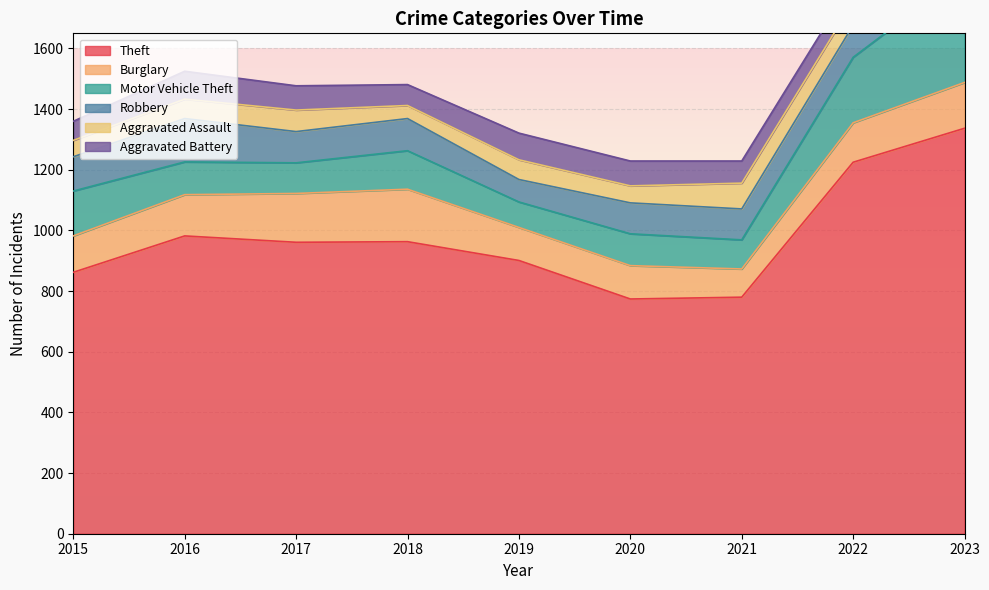

Is the value of Robbery at 2022 greater than the value of Burglary at 2023?

No